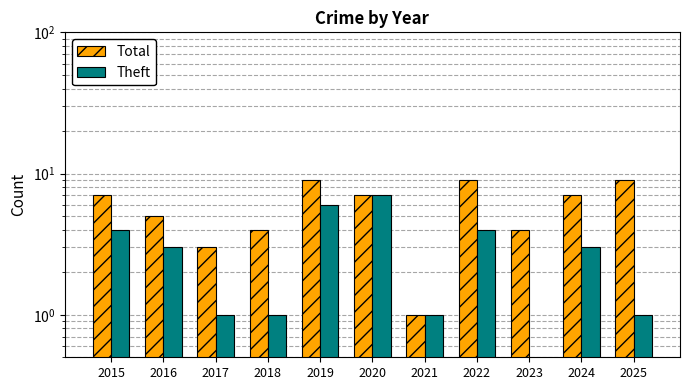

How many series are shown in this chart?

2